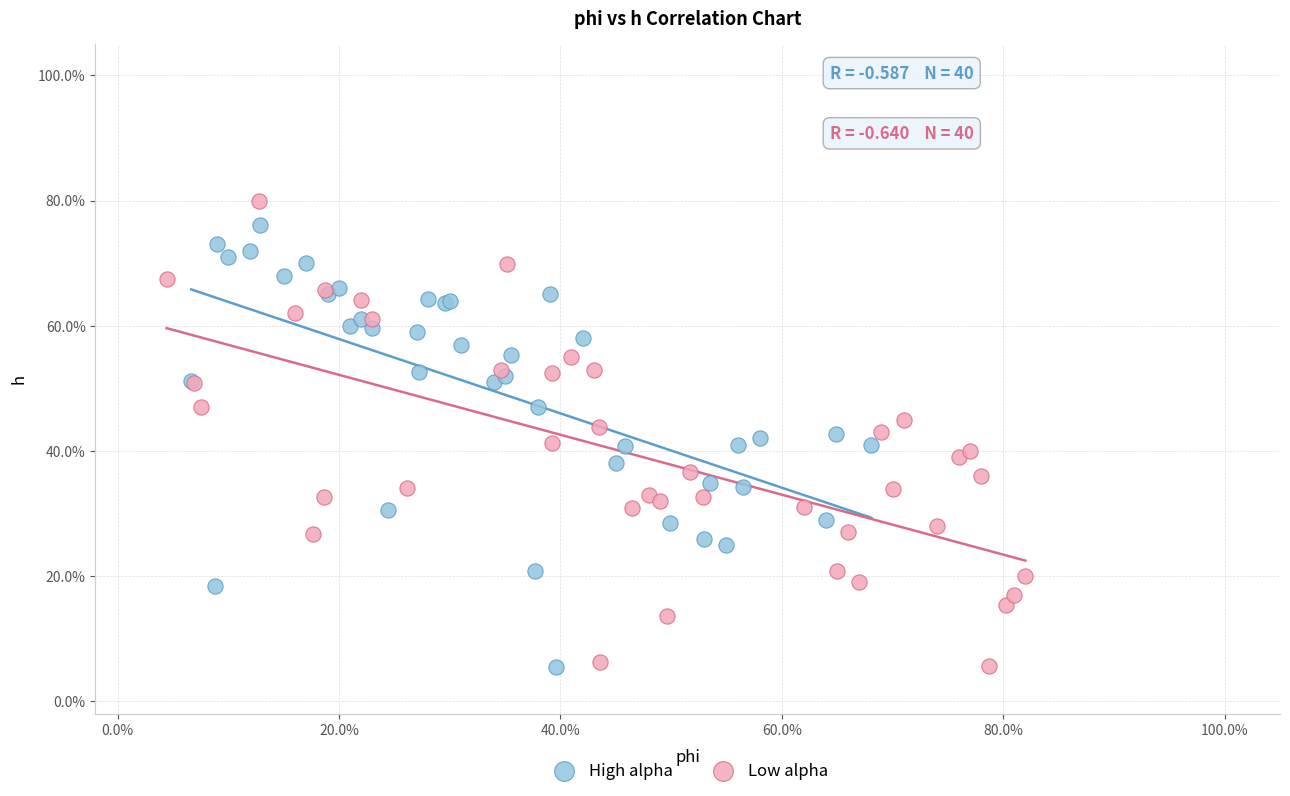

Which series contains the highest Y value?

Low alpha